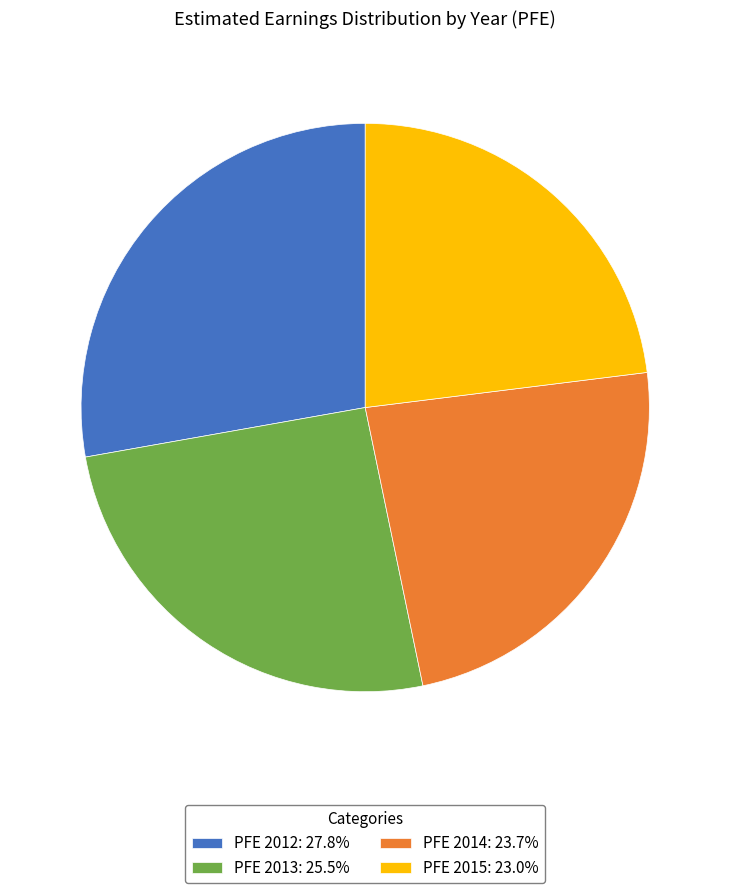

Is there a majority slice in this chart?

No